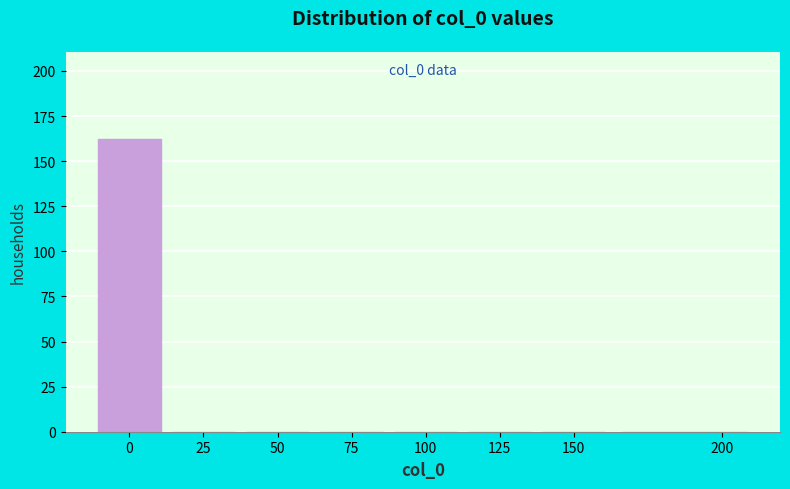

Which range on the x-axis has the tallest bar?

-12.5 to 12.5